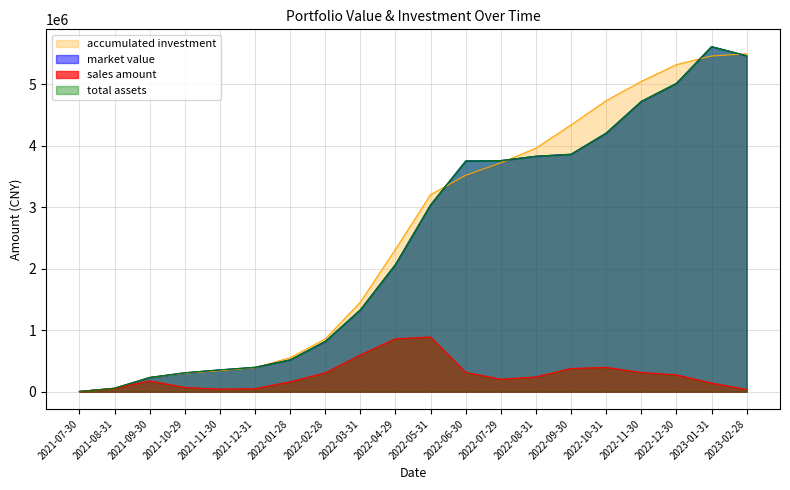

Where is total assets nearest to the value 2809271?

2022-05-31